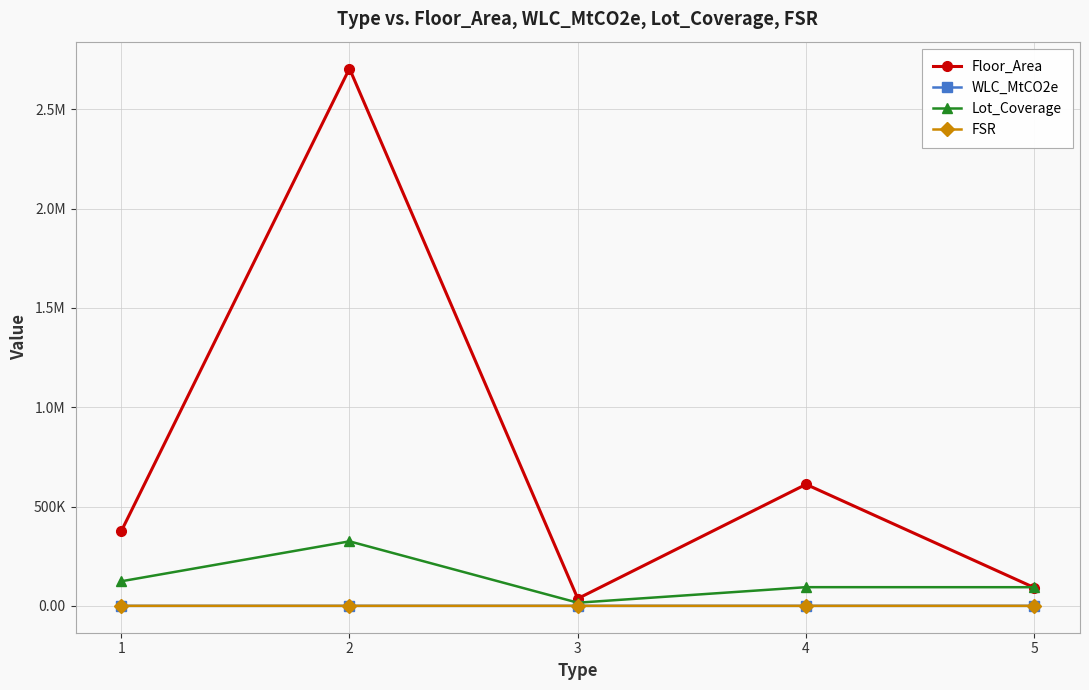

True or false: WLC_MtCO2e and FSR cross at least once.

False